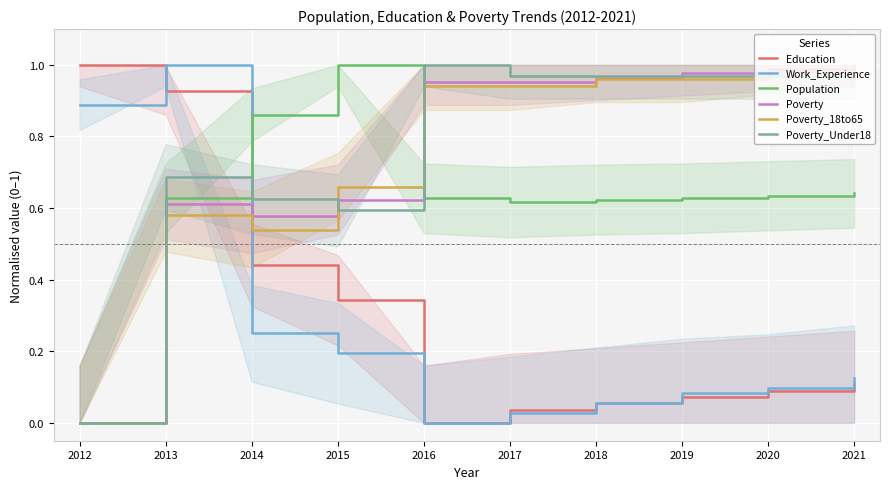

Which series ends up on top after the final intersection of Poverty_18to65 and Work_Experience?

Poverty_18to65